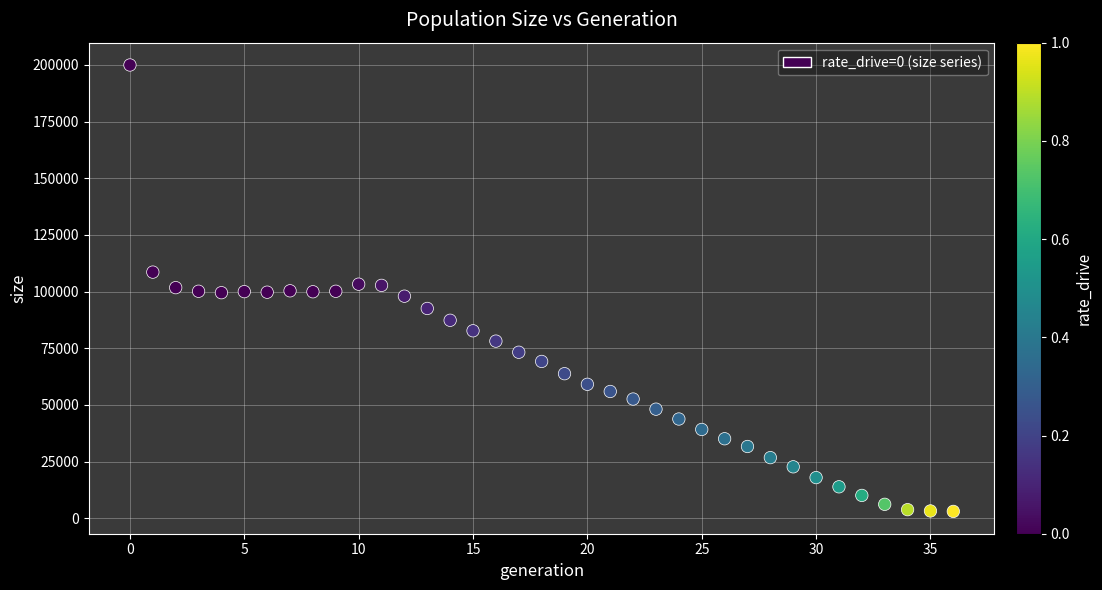

What is the range of Y values (max minus min)?

196961